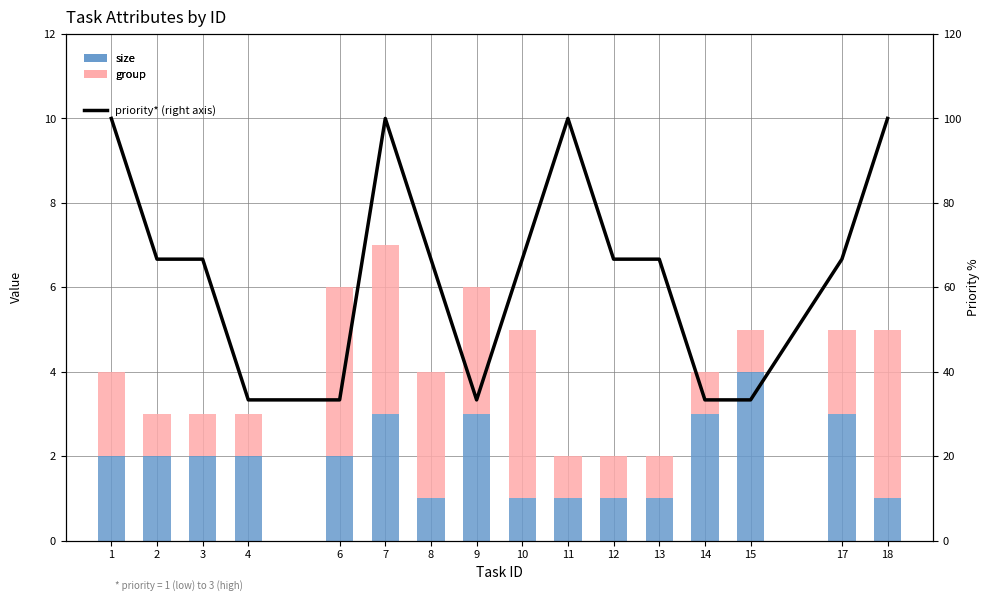

Which series has the largest range (max minus min)?

priority* (right axis)